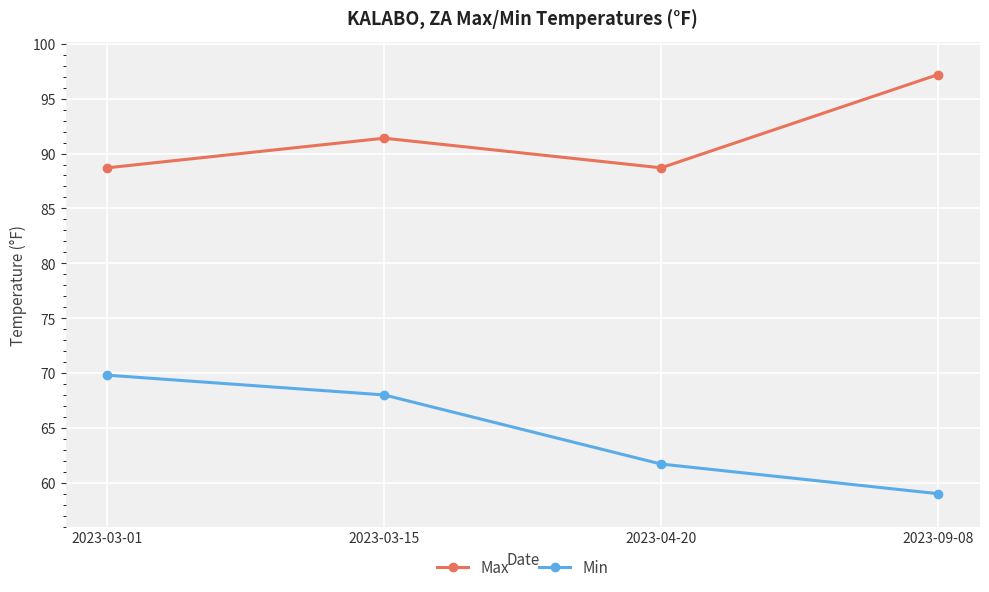

Rank the series at 2023-03-15 from highest to lowest value.

Max, Min